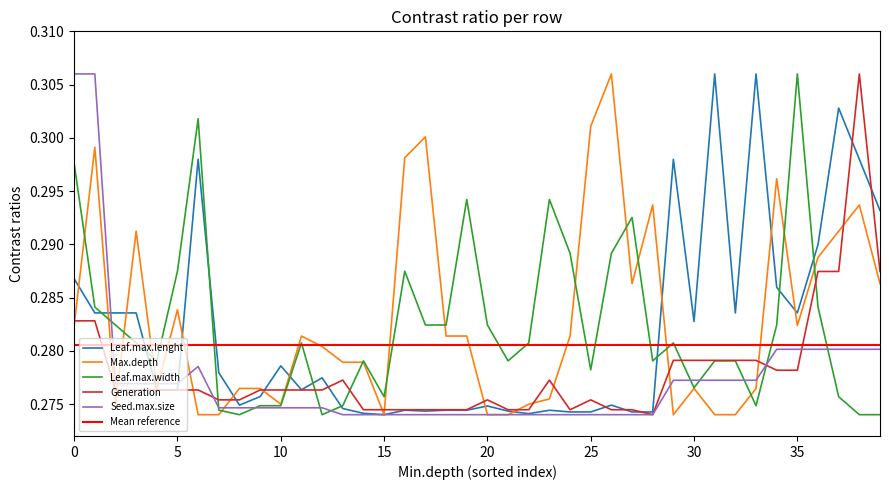

How many interior local valleys does the Leaf.max.width series have?

9